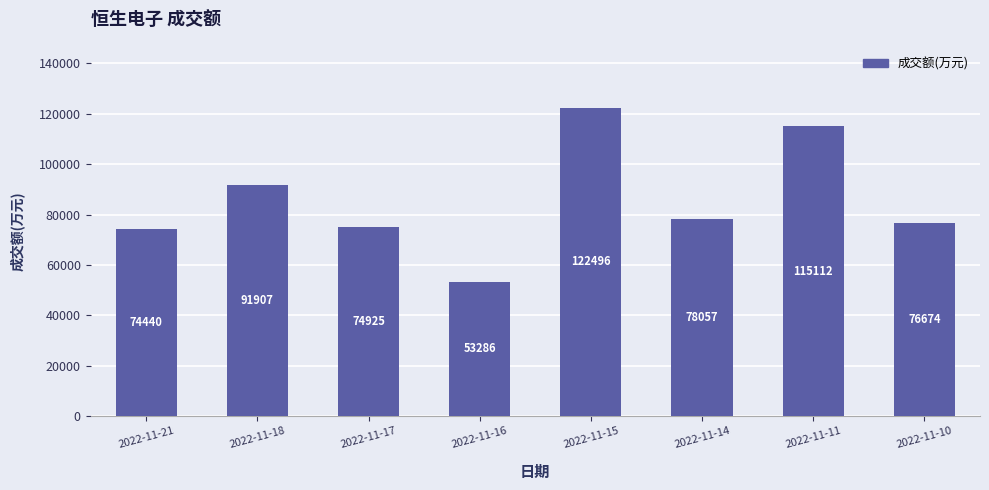

What is the greatest value displayed?

122496